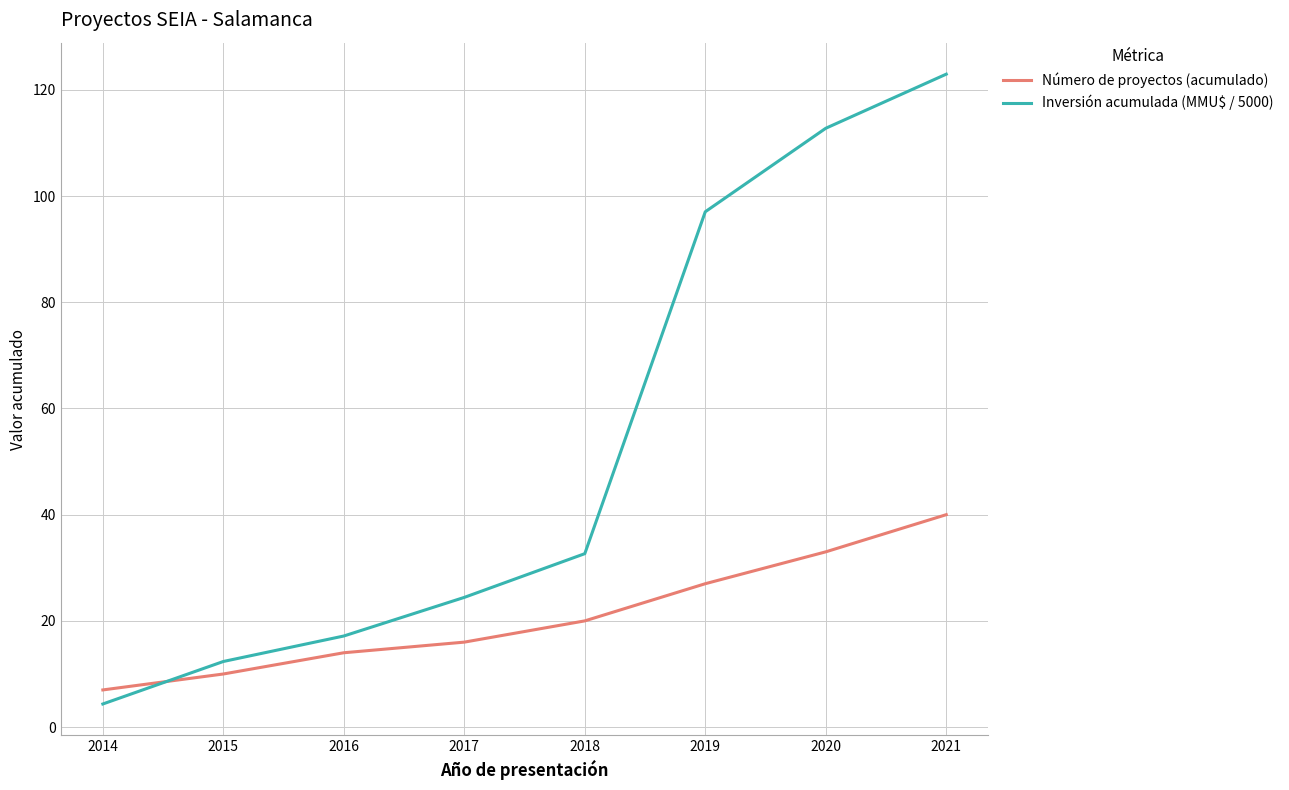

True or false: Número de proyectos (acumulado) has a value of 27.0 at 2019.

True